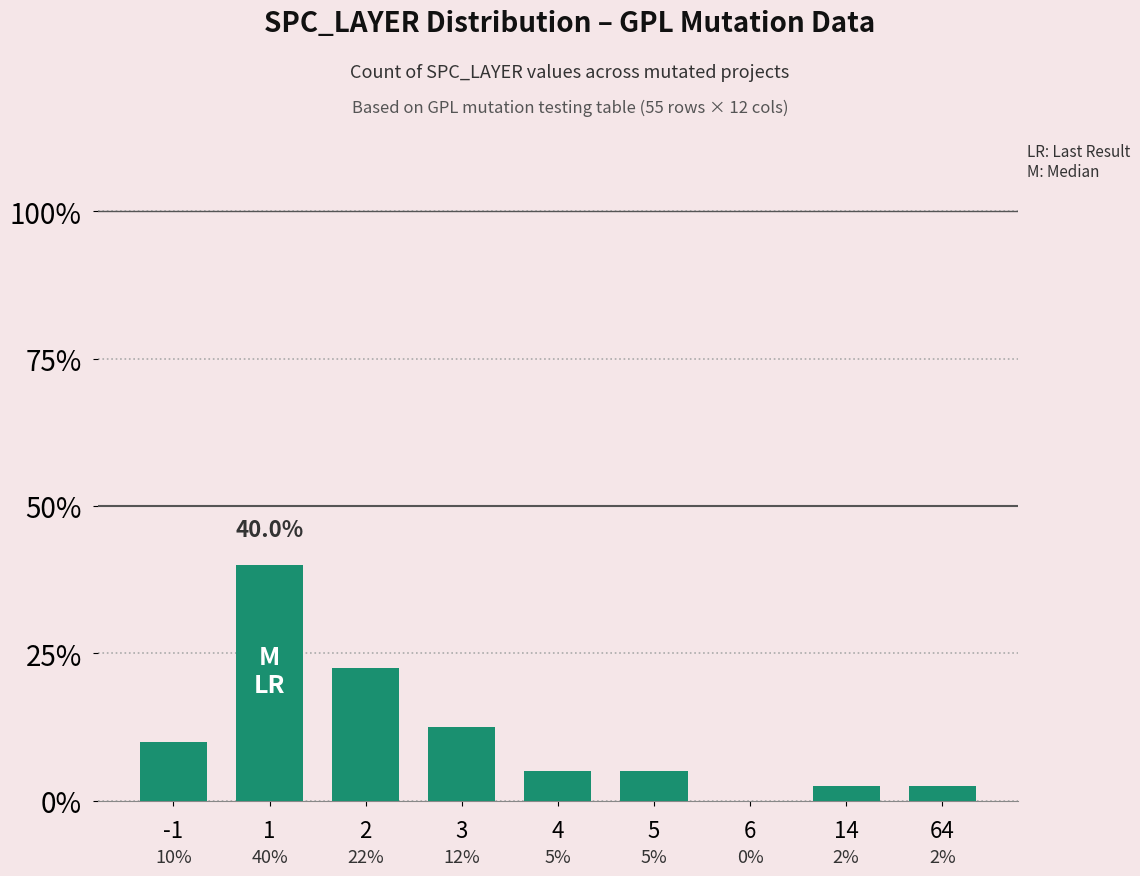

What is the change in value from 3 to 64?

-0.1